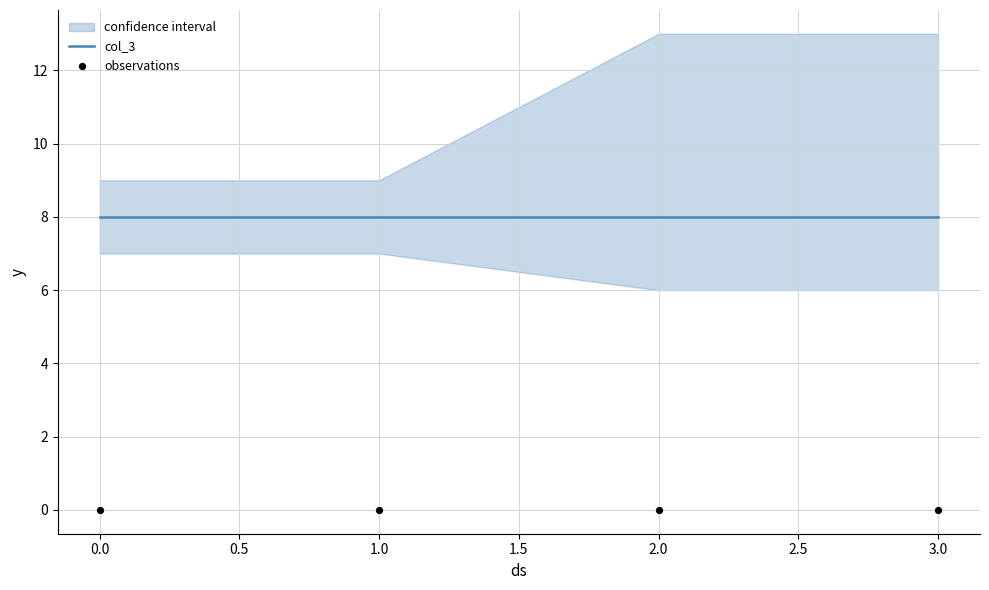

What are all the series names shown in the legend?

col_3, observations